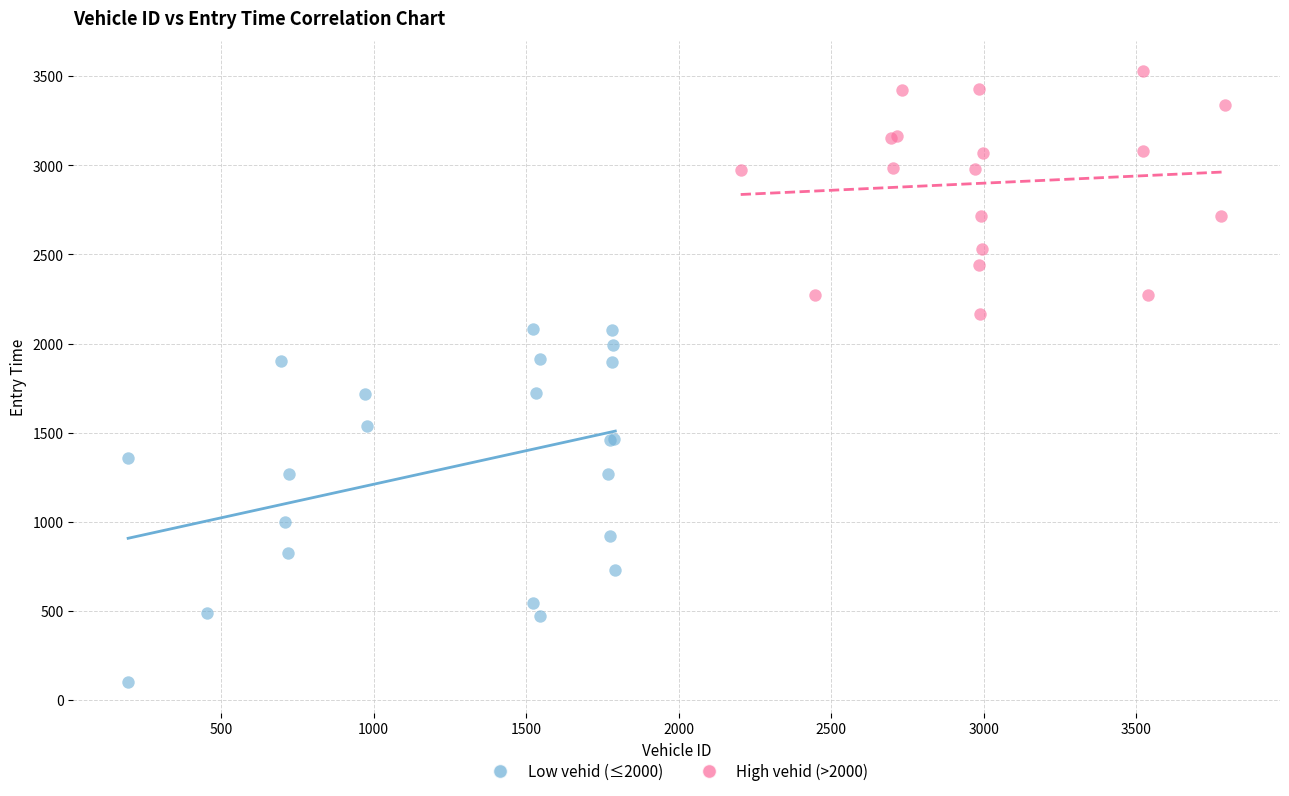

Which series contains the highest Y value?

High vehid (>2000)